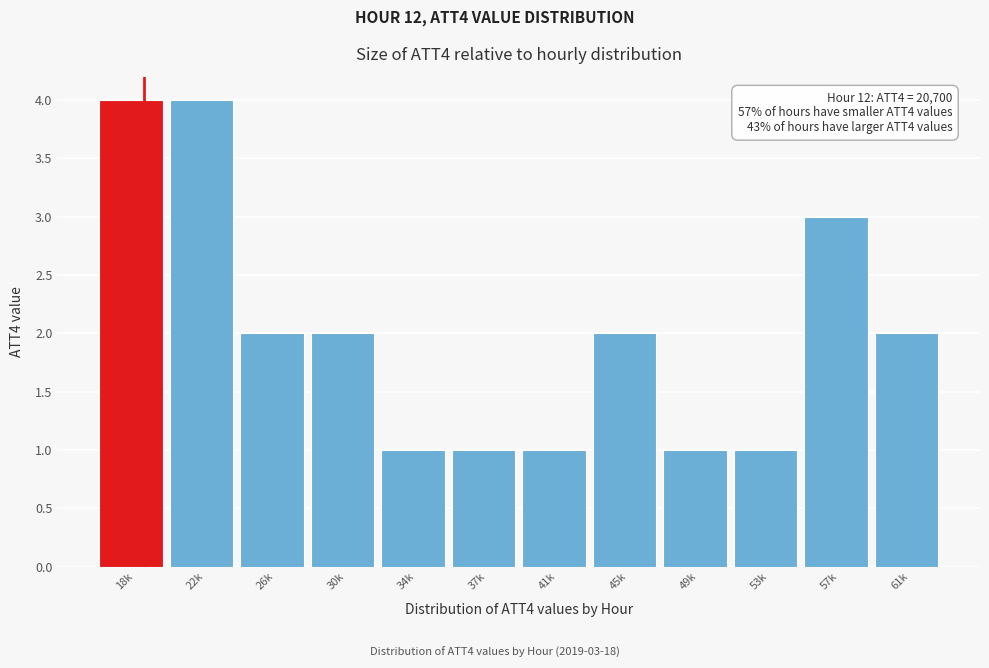

Reading right to left, what are all the values shown in this chart?

61k=2	57k=3	53k=1	49k=1	45k=2	41k=1	37k=1	34k=1	30k=2	26k=2	22k=4	18k=4